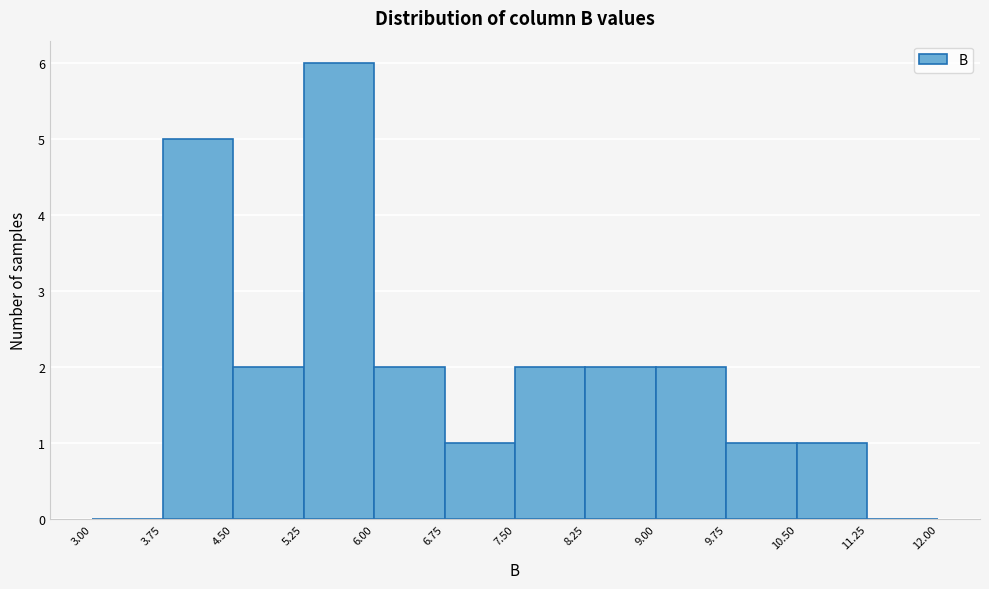

Reading left to right, list every bar in this chart as the range it spans on the x-axis followed by its height. The values are not printed on the chart, so give them approximately, as read against the axis.

3.00 to 3.75: 0
3.75 to 4.50: 5
4.50 to 5.25: 2
5.25 to 6.00: 6
6.00 to 6.75: 2
6.75 to 7.50: 1
7.50 to 8.25: 2
8.25 to 9.00: 2
9.00 to 9.75: 2
9.75 to 10.50: 1
10.50 to 11.25: 1
11.25 to 12.00: 0